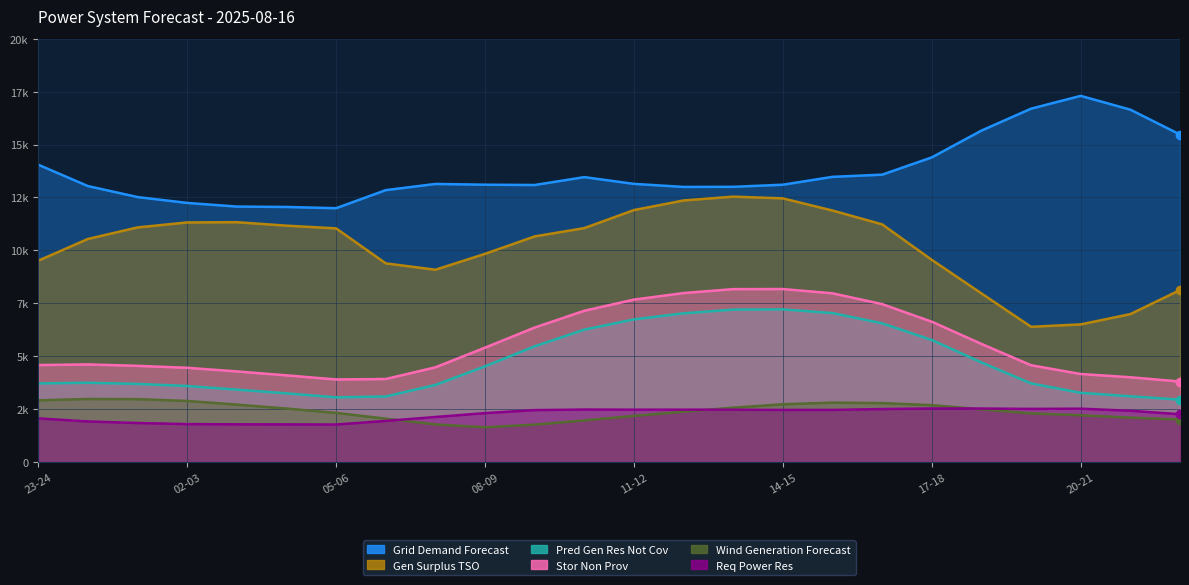

What is the value of the Gen Surplus TSO point at the 9th from the left?

9084